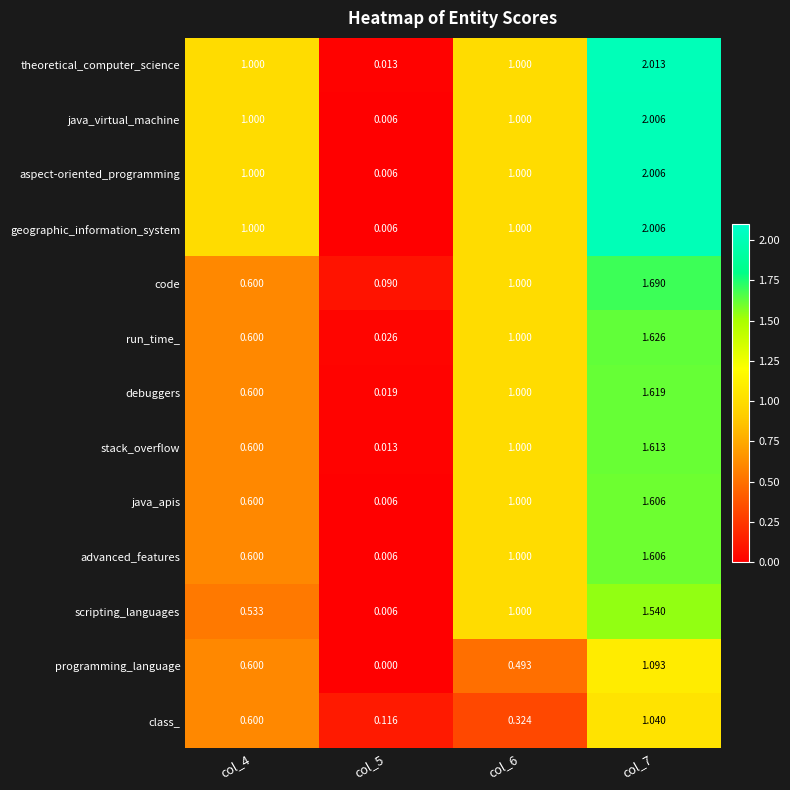

Count the number of categories in the chart.

4